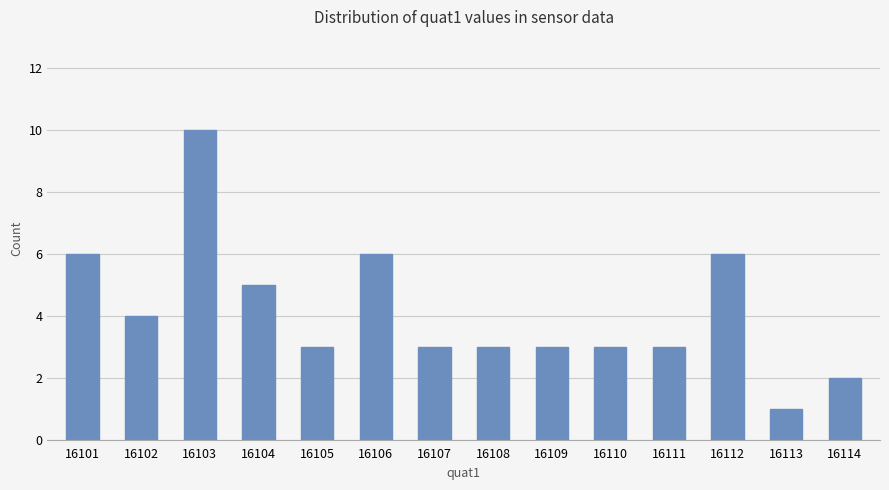

What is the smallest value displayed?

1